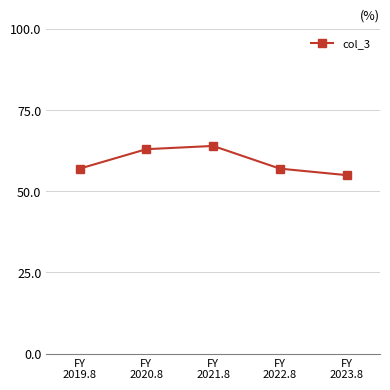

Which has a higher value, FY
2023.8 or FY
2021.8?

FY
2021.8